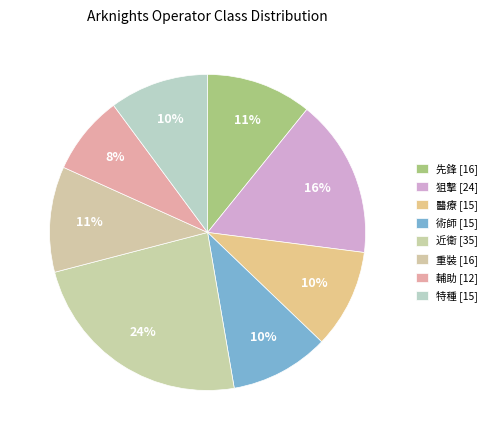

What portion of the pie excludes 輔助?

91.9%